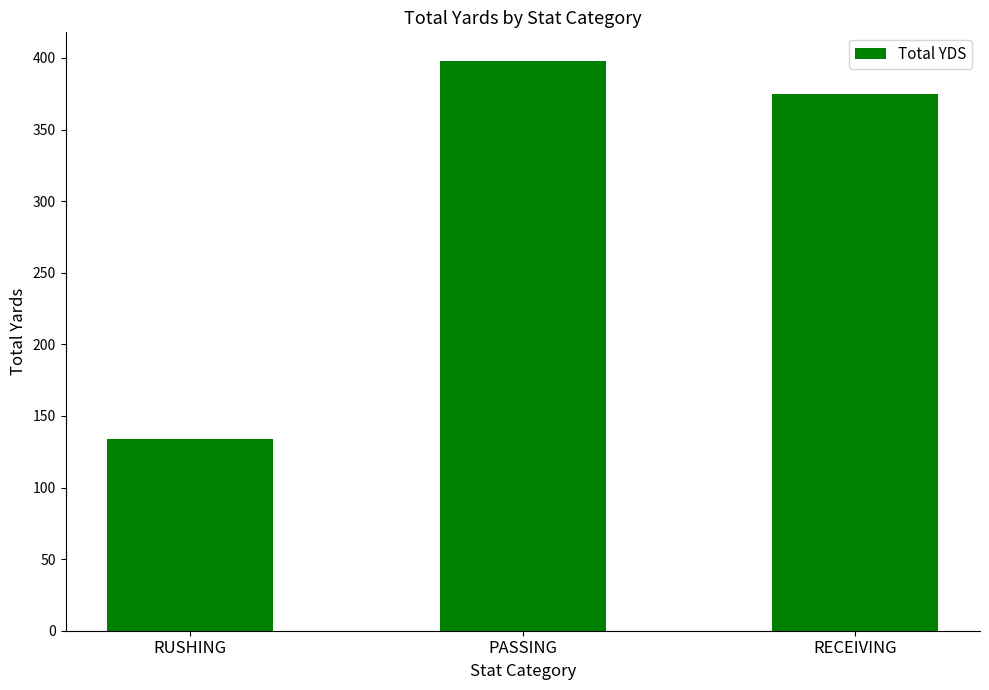

At which category does the chart reach its minimum across all series?

RUSHING